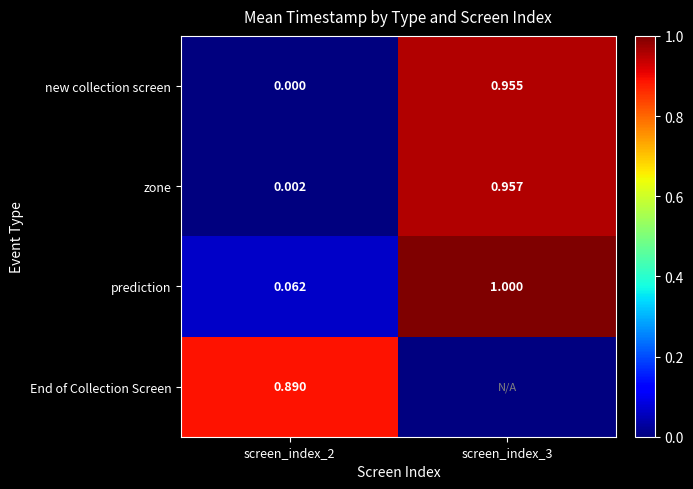

Is the value of zone at screen_index_3 greater than the value of new collection screen at screen_index_3?

Yes